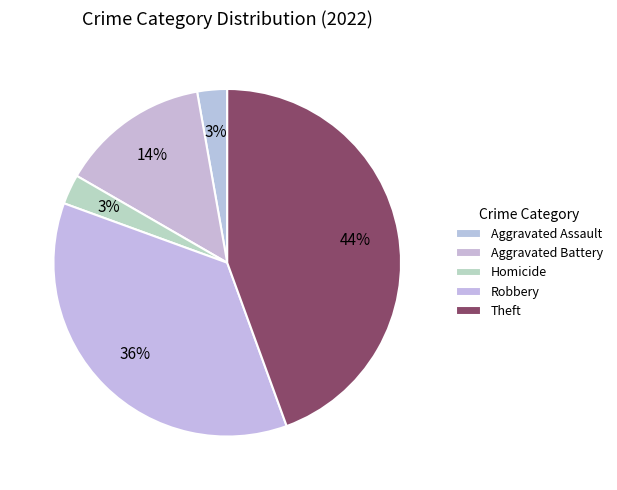

How many slices are in this pie chart?

5